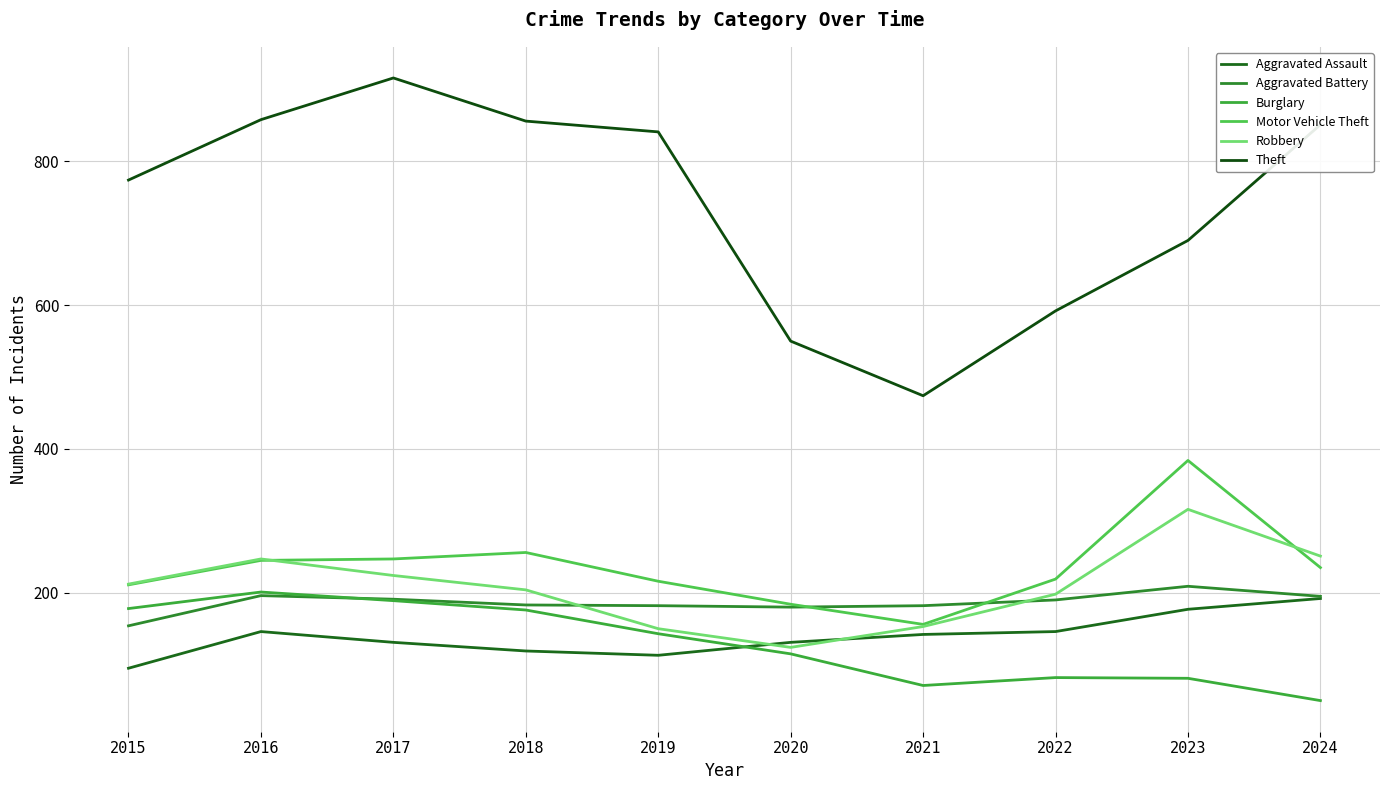

Is it true that Burglary equals 33 at 2022?

False